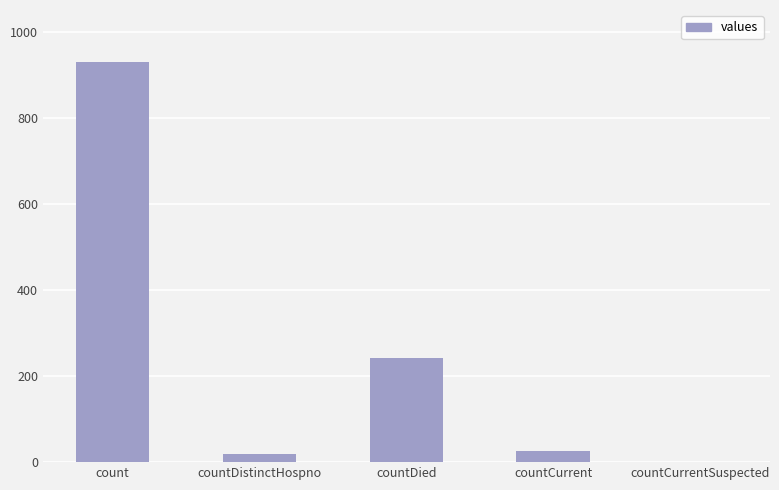

True or false: the data shows 0 at countCurrentSuspected.

True